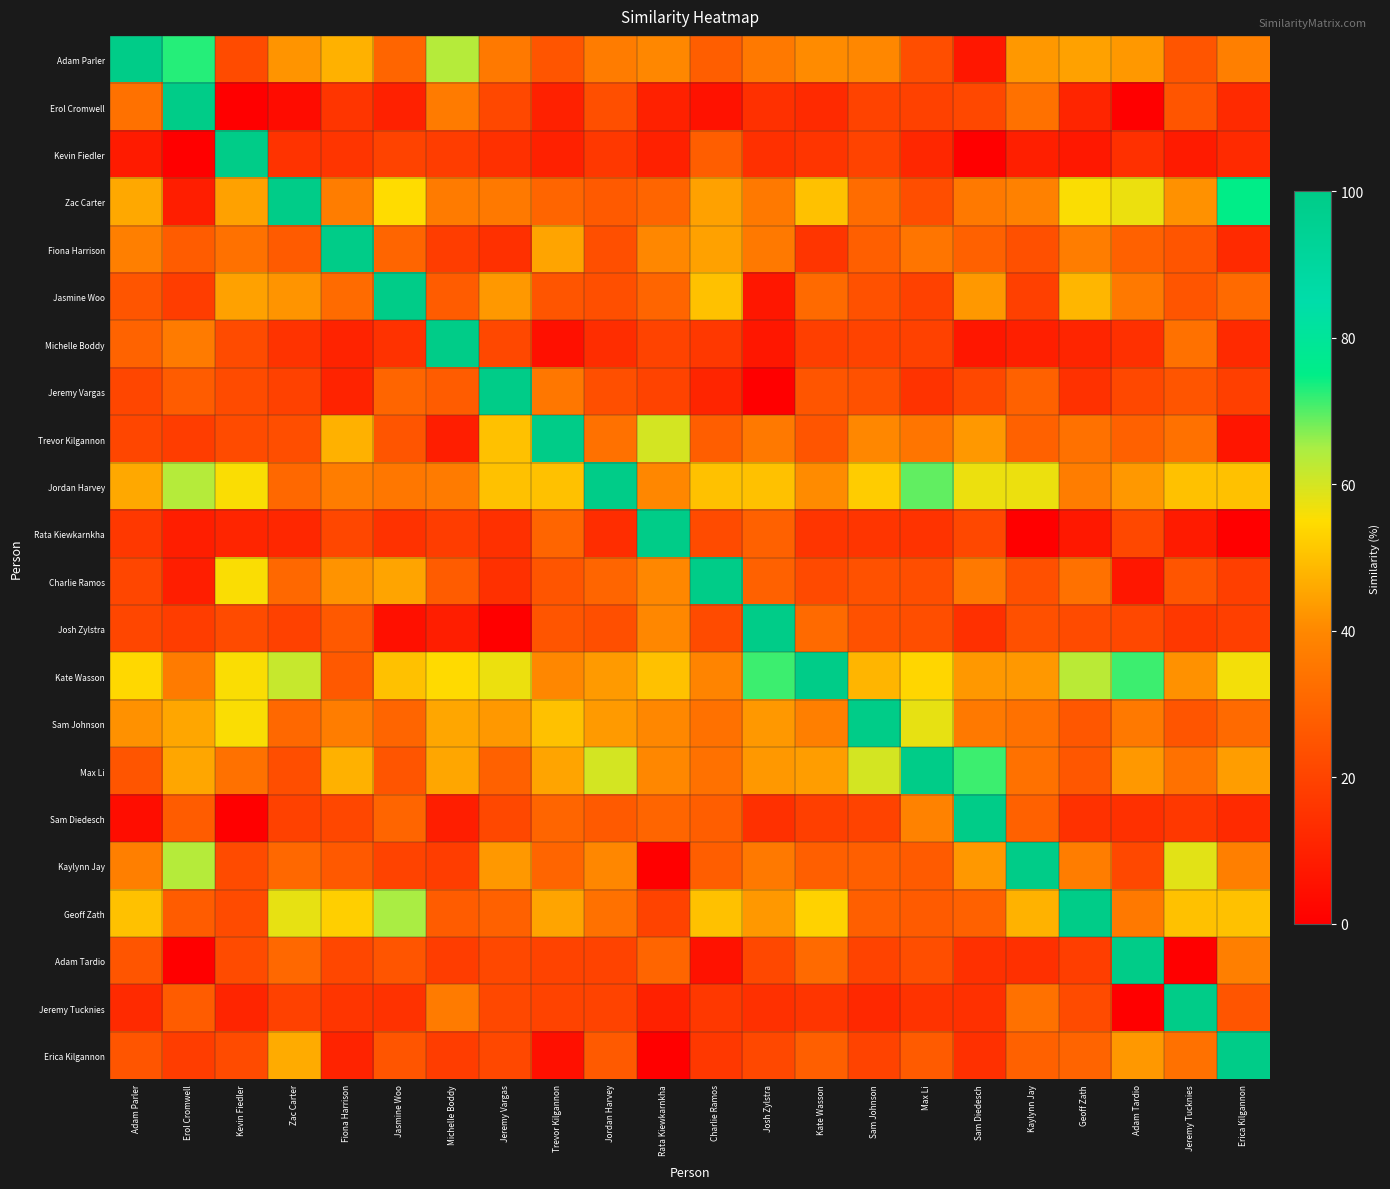

How many distinct data groups are displayed?

22